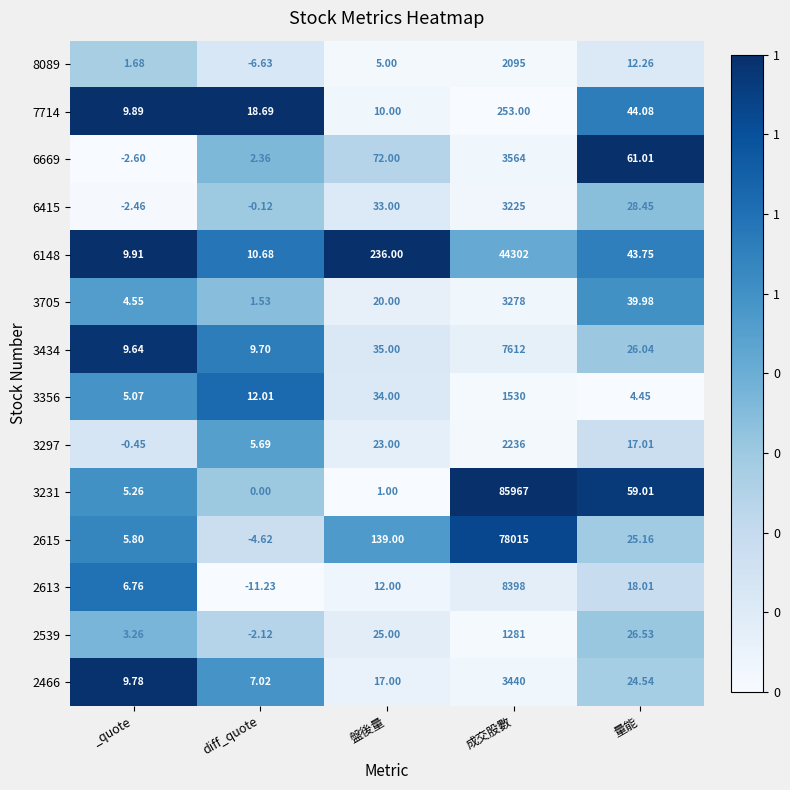

List the labels in order of 6148 value, smallest first.

_quote, diff_quote, 量能, 盤後量, 成交股數